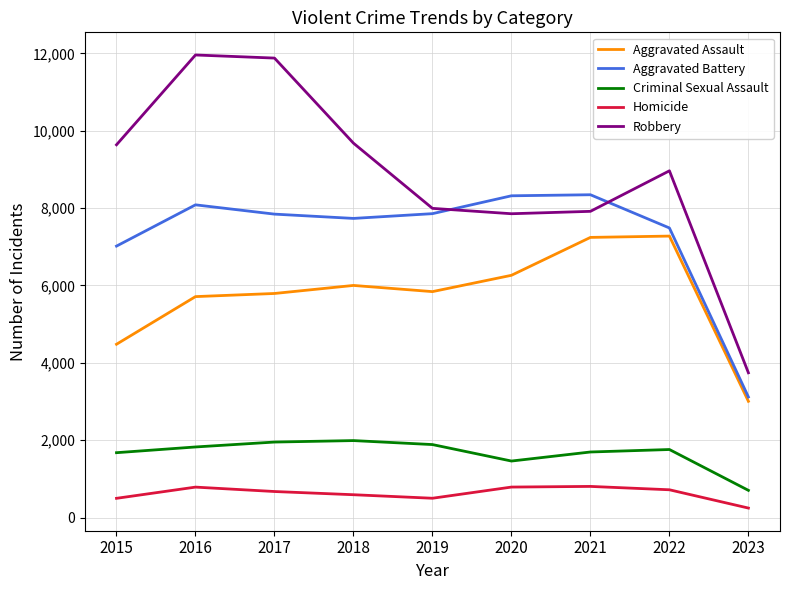

What is the difference between the Criminal Sexual Assault values at 2020 and 2018?

529